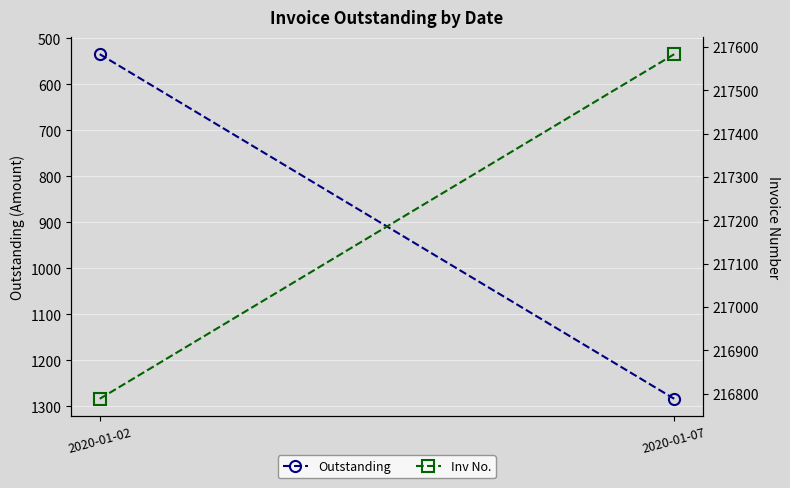

Which series has the widest spread of values?

Inv No.